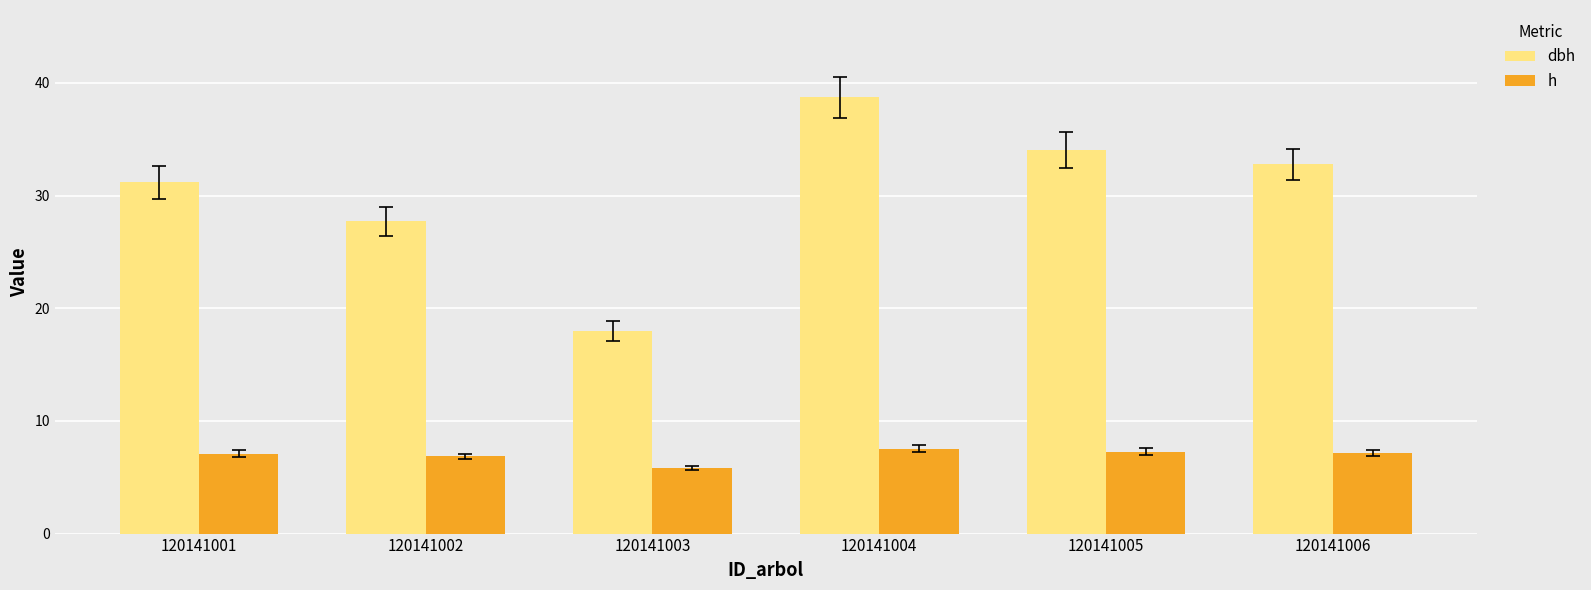

What is the sum of all h values?

41.8